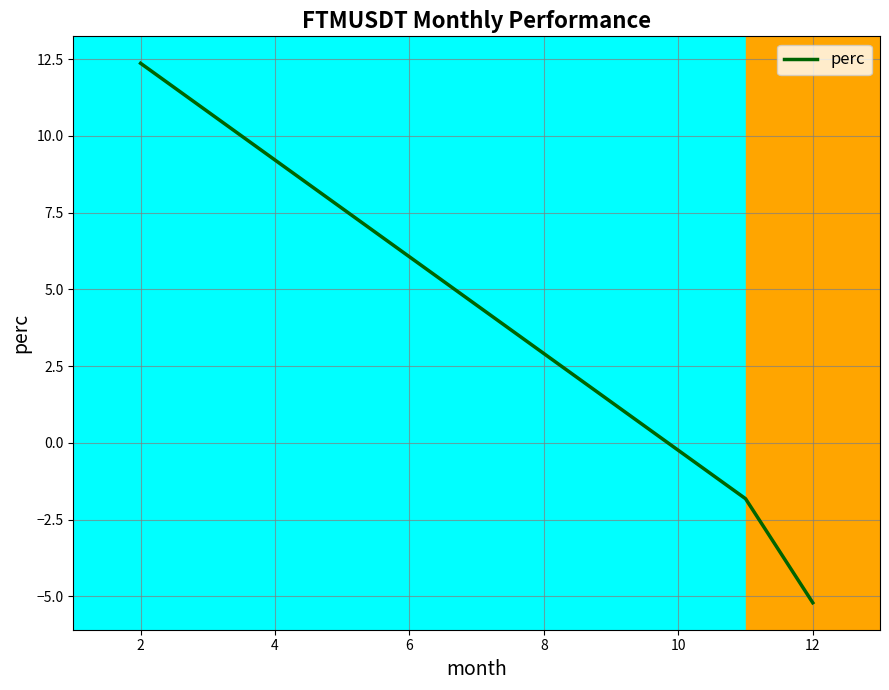

What is the difference between the maximum and minimum values?

17.6